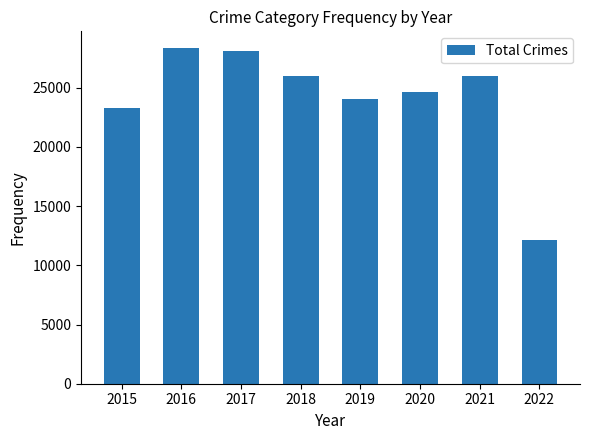

At which label does the data first exceed 25967?

2016